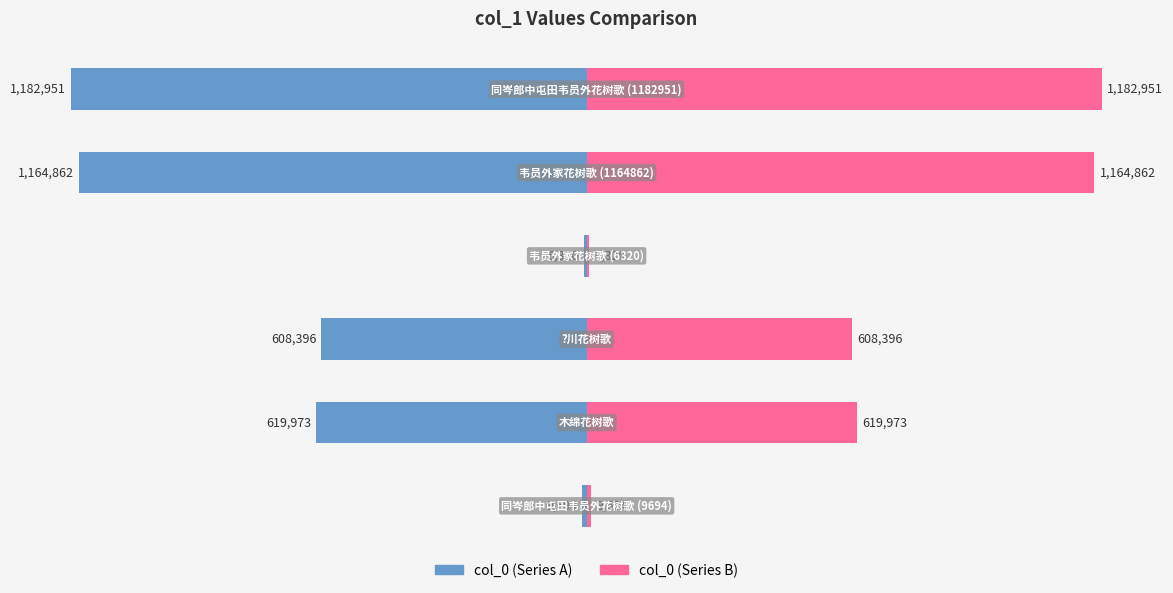

Between 2 and 4, which series saw the biggest shift?

col_0 (left)